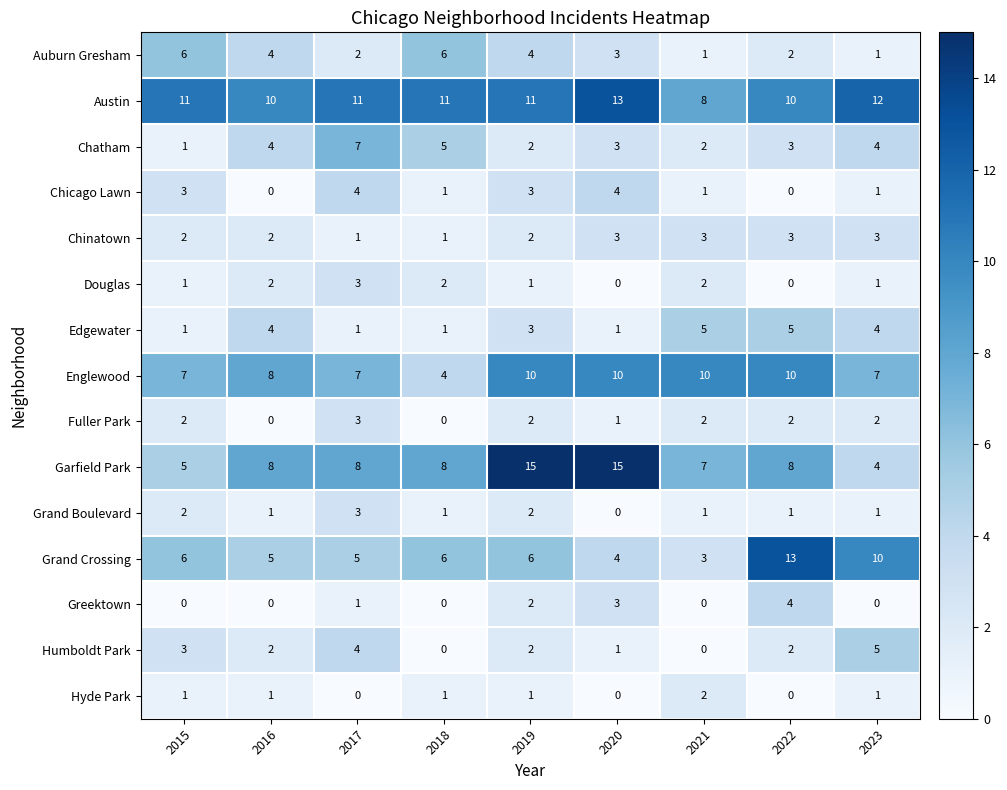

Which series has the largest range (max minus min)?

Garfield Park